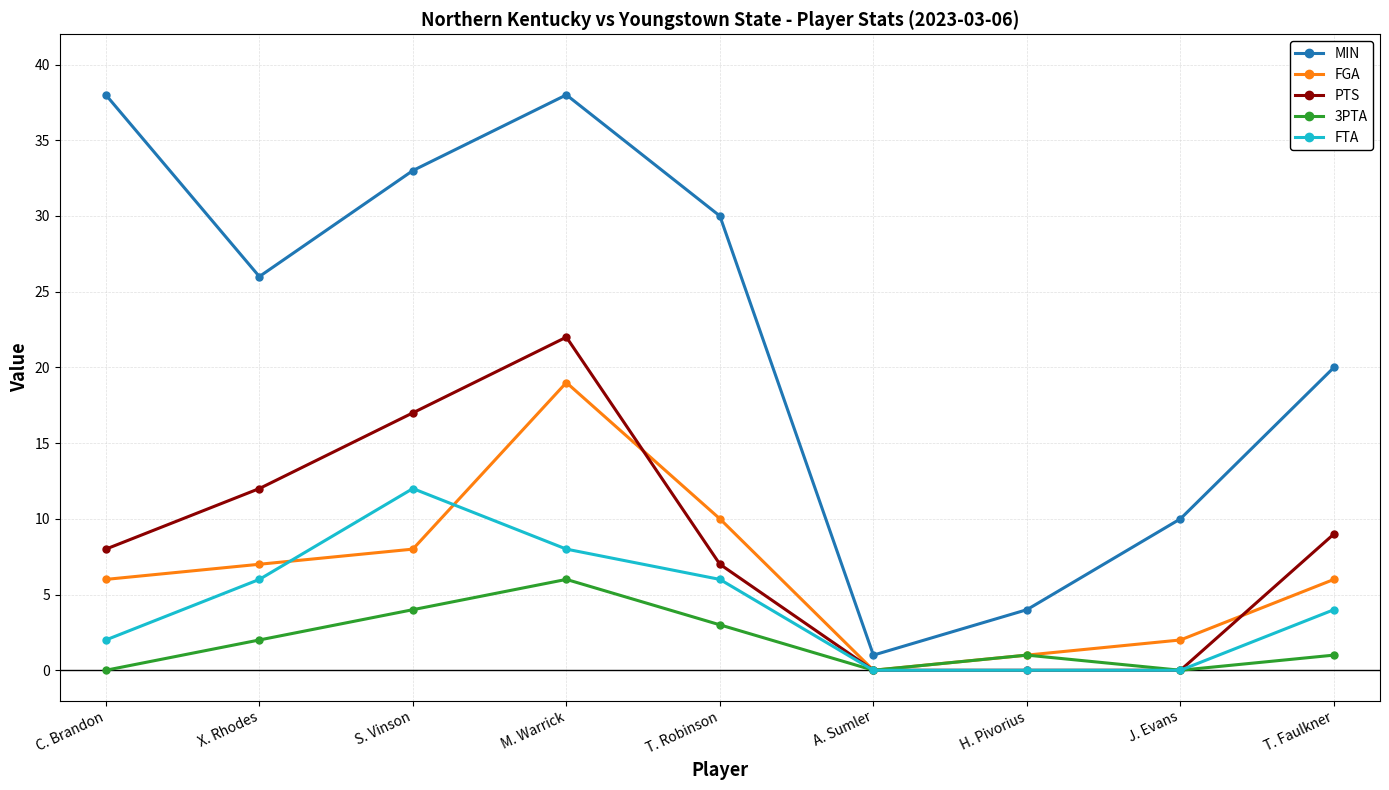

True or false: MIN and FTA cross at least once.

False